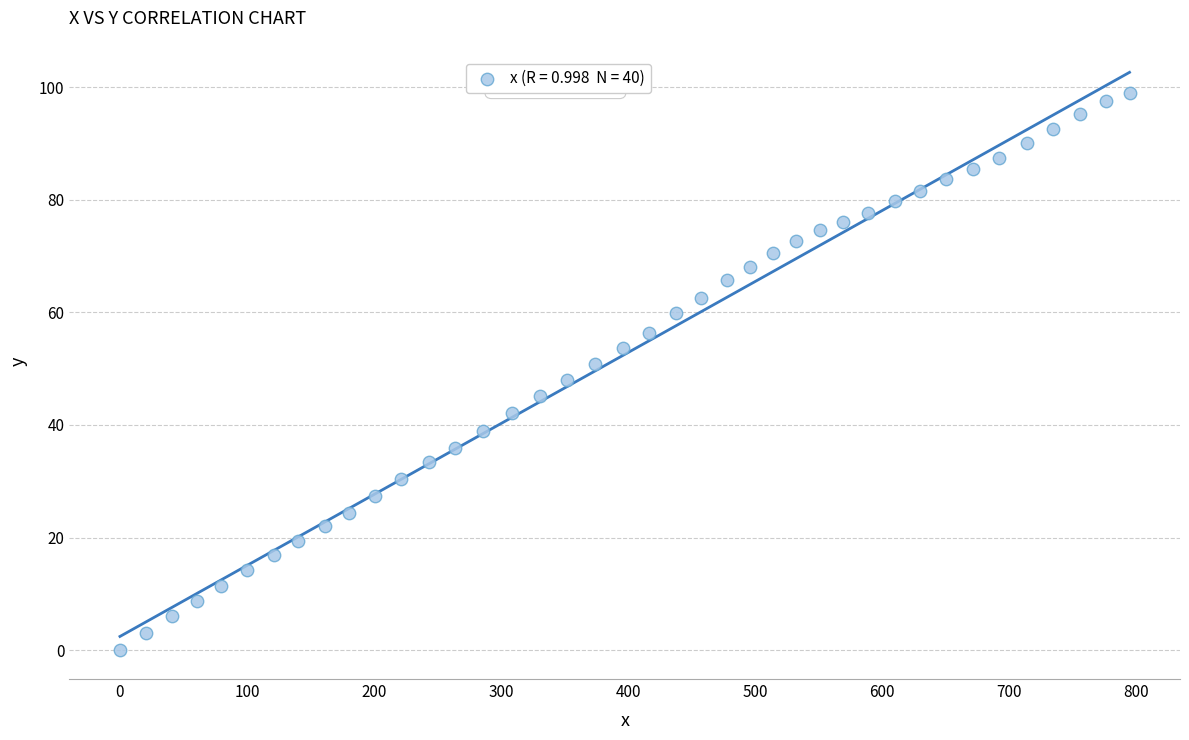

What is the range of X values (max minus min)?

794.7